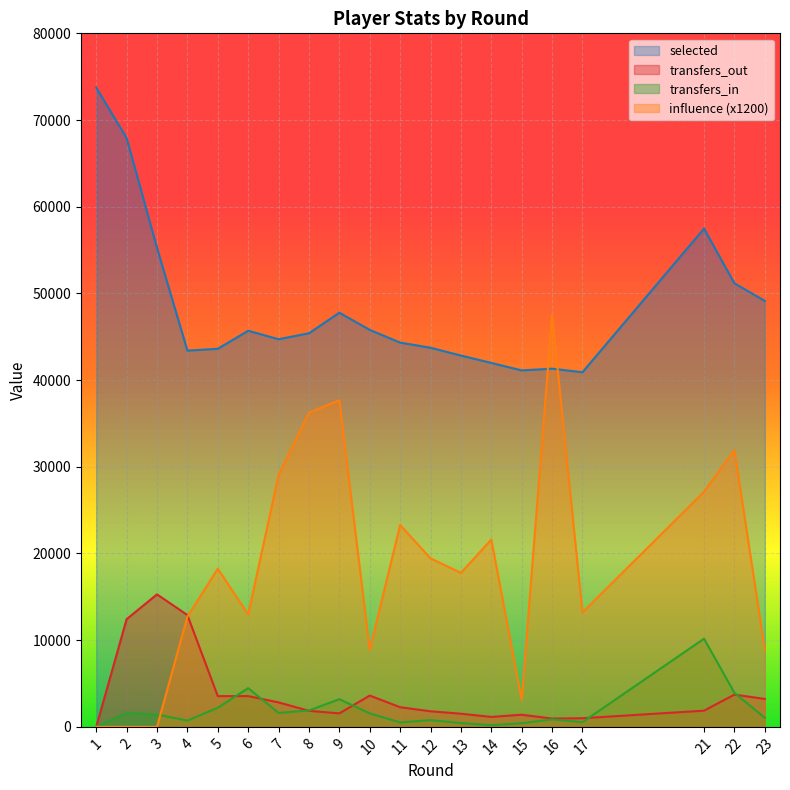

Reading left to right, what are all the values shown in this chart?

selected: 1=73737	2=67924	3=55256	4=43402	5=43610	6=45692	7=44715	8=45404	9=47777	10=45792	11=44325	12=43733	13=42832	14=41982	15=41119	16=41317	17=40905	21=57475	22=51162	23=49137
transfers_in: 1=0	2=1602	3=1419	4=726	5=2198	6=4469	7=1607	8=1891	9=3190	10=1557	11=512	12=774	13=442	14=187	15=418	16=860	17=539	21=10169	22=3929	23=1040
transfers_out: 1=0	2=12426	3=15283	4=12899	5=3544	6=3549	7=2822	8=1849	9=1555	10=3610	11=2267	12=1795	13=1518	14=1146	15=1399	16=958	17=995	21=1867	22=3721	23=3223
influence: 1=0	2=0	3=0	4=12720	5=18240	6=12960	7=29040	8=36240	9=37680	10=8880	11=23280	12=19440	13=17760	14=21600	15=3120	16=47520	17=13200	21=27120	22=31920	23=8880